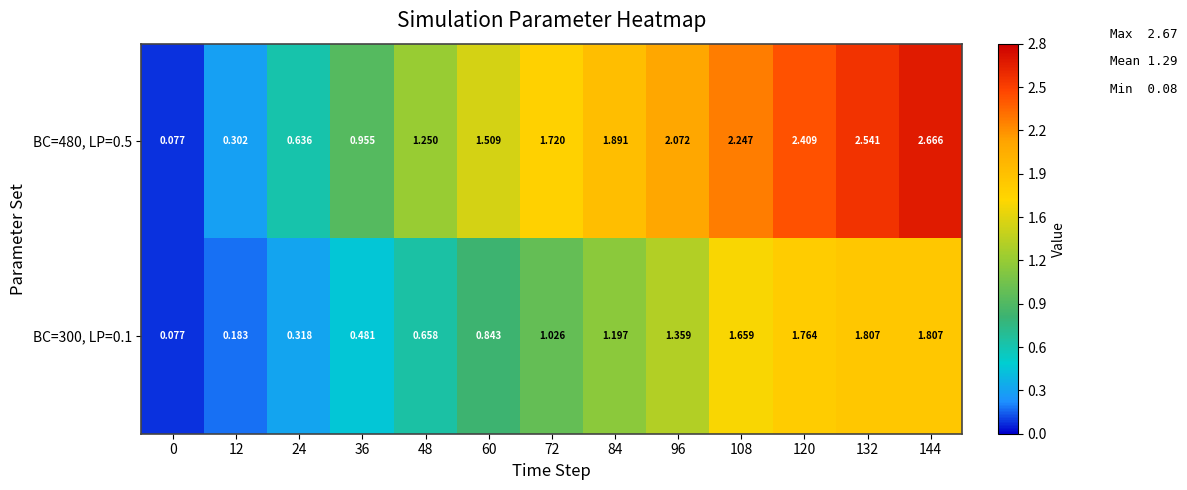

Is the value of BC=480, LP=0.5 at 72 greater than the value of BC=300, LP=0.1 at 12?

Yes